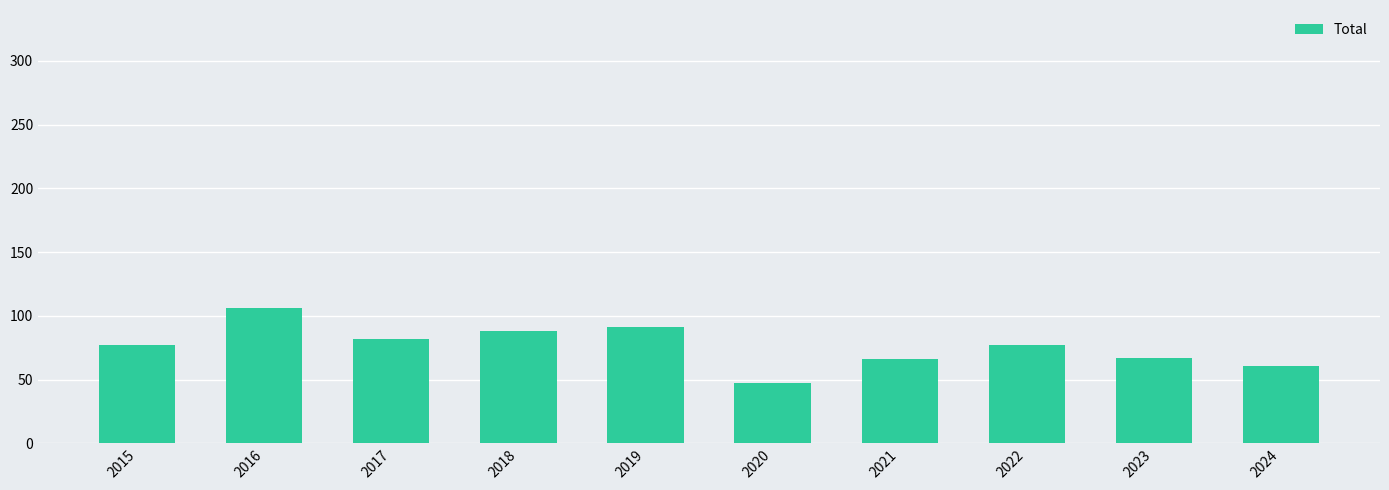

How many distinct data groups are displayed?

1